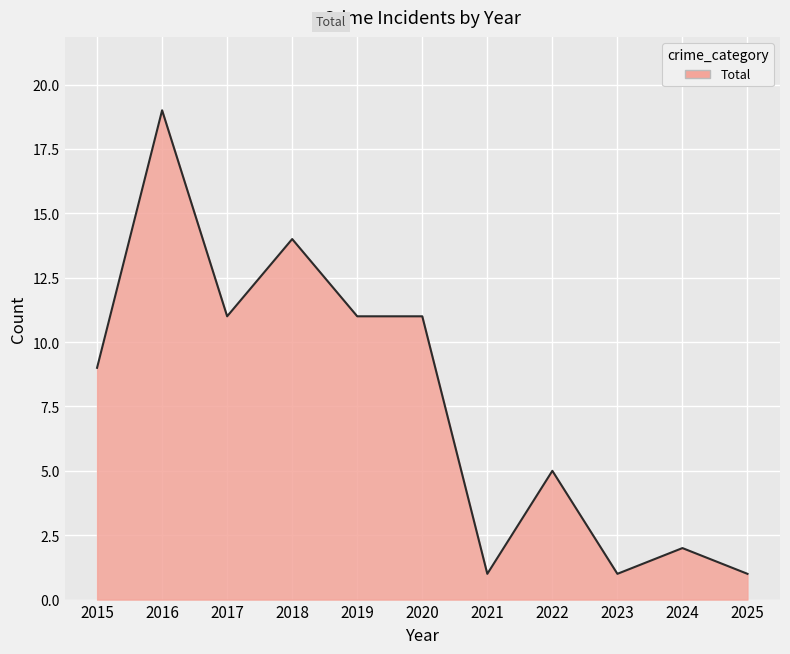

What is the change in value from 2016 to 2025?

-18